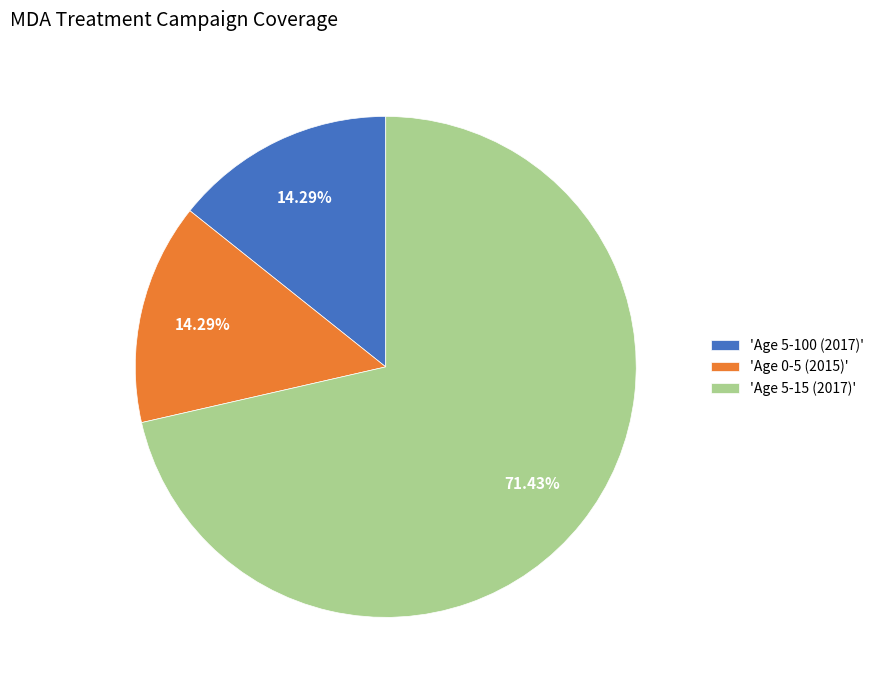

Which has a higher value, 'Age 5-15 (2017)' or 'Age 0-5 (2015)'?

'Age 5-15 (2017)'